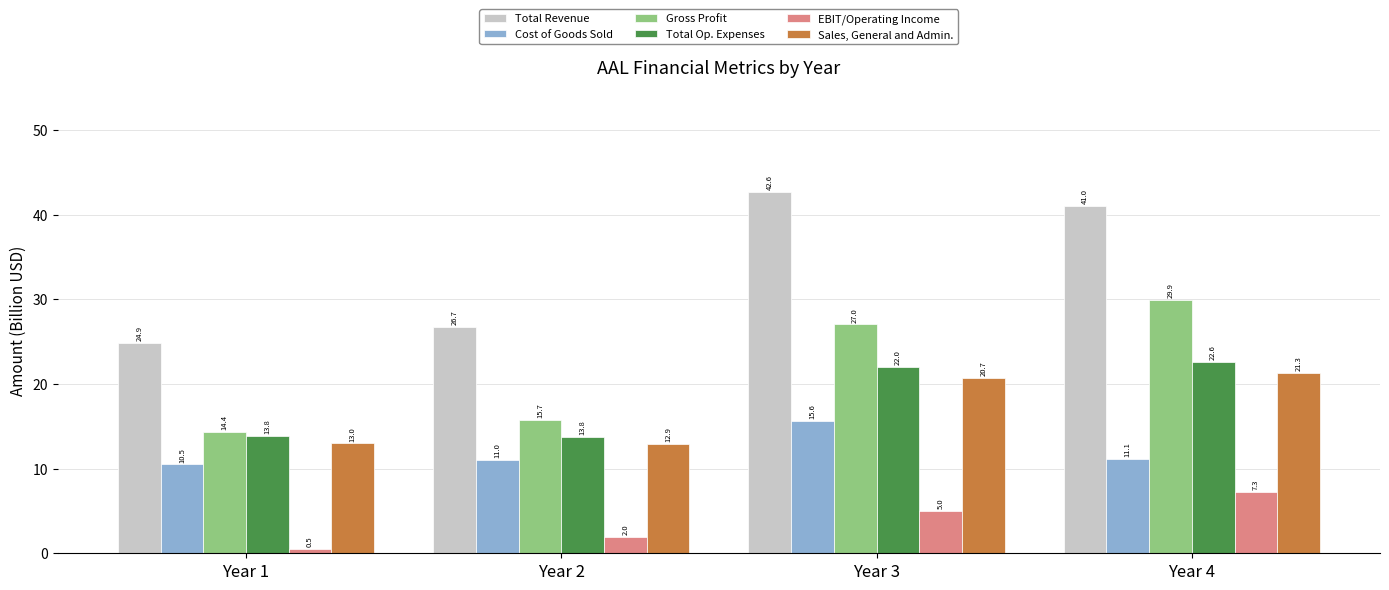

How many distinct data groups are displayed?

6